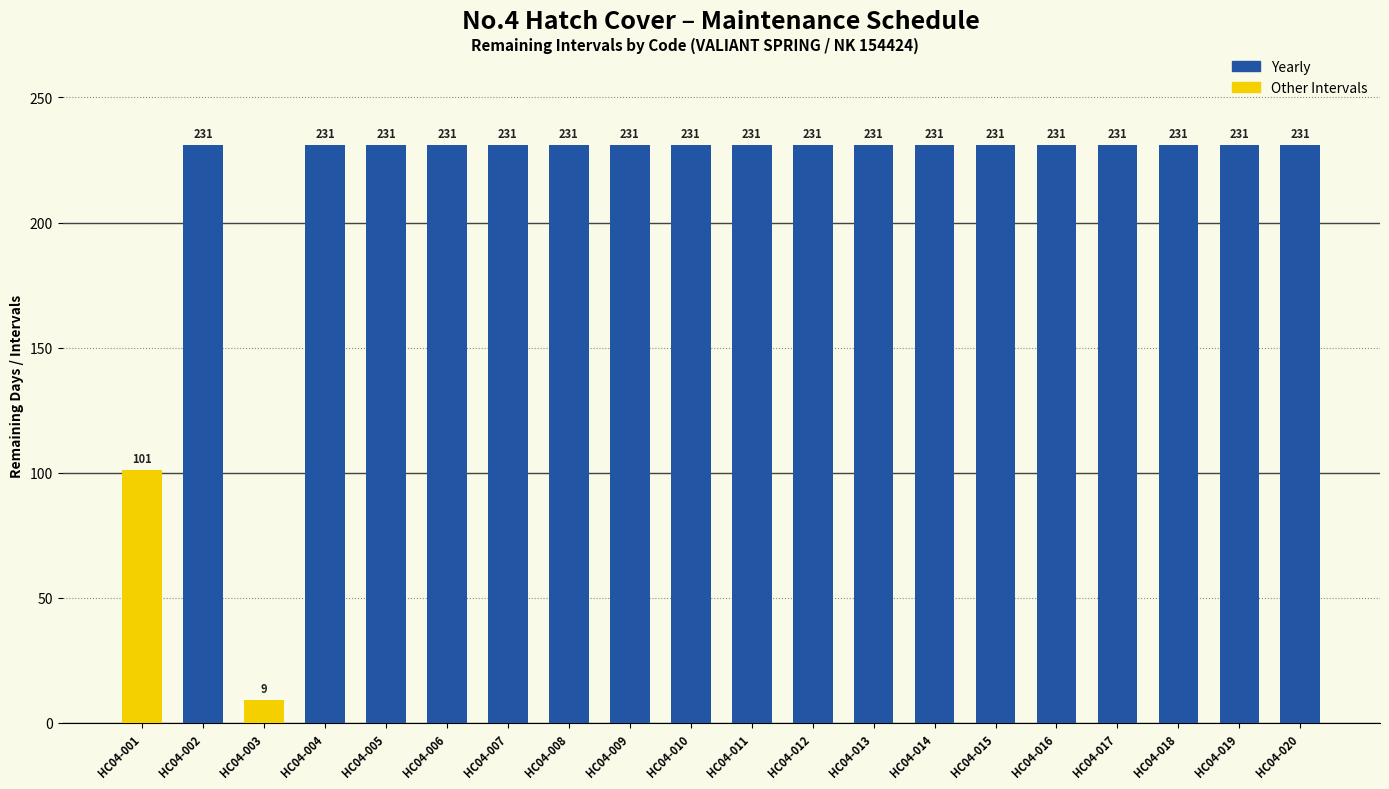

Reading right to left, extract all data points from this chart.

HC04-020=231	HC04-019=231	HC04-018=231	HC04-017=231	HC04-016=231	HC04-015=231	HC04-014=231	HC04-013=231	HC04-012=231	HC04-011=231	HC04-010=231	HC04-009=231	HC04-008=231	HC04-007=231	HC04-006=231	HC04-005=231	HC04-004=231	HC04-003=9	HC04-002=231	HC04-001=101